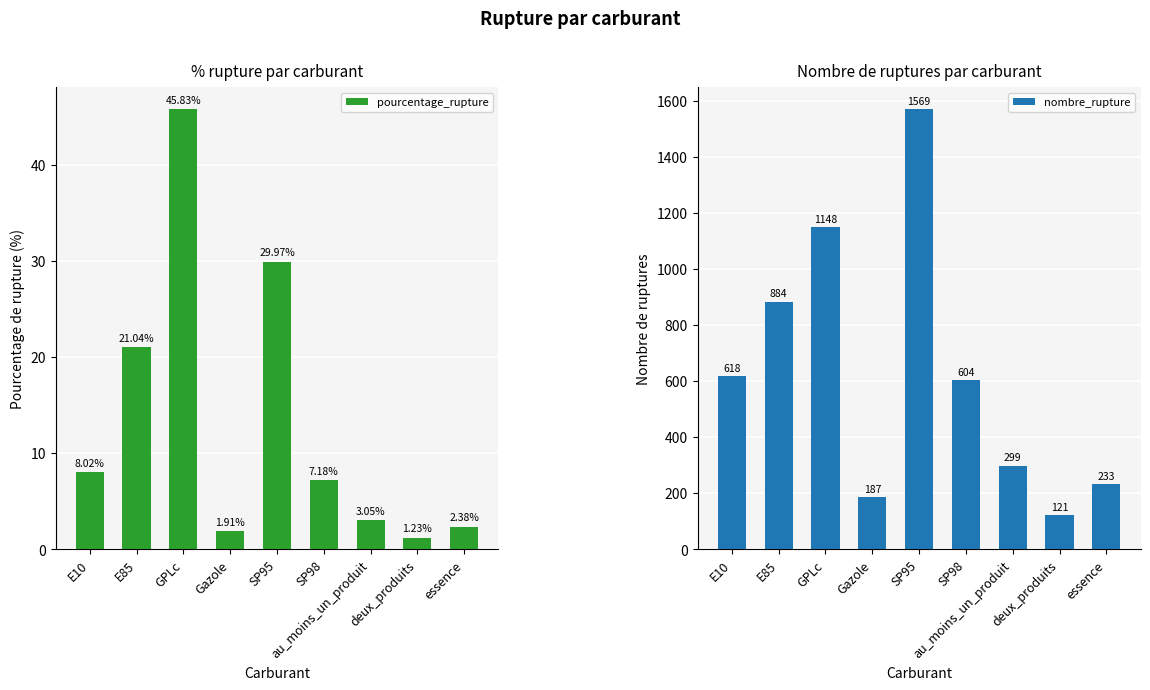

Is it true that pourcentage_rupture equals 30.0 at SP95?

True